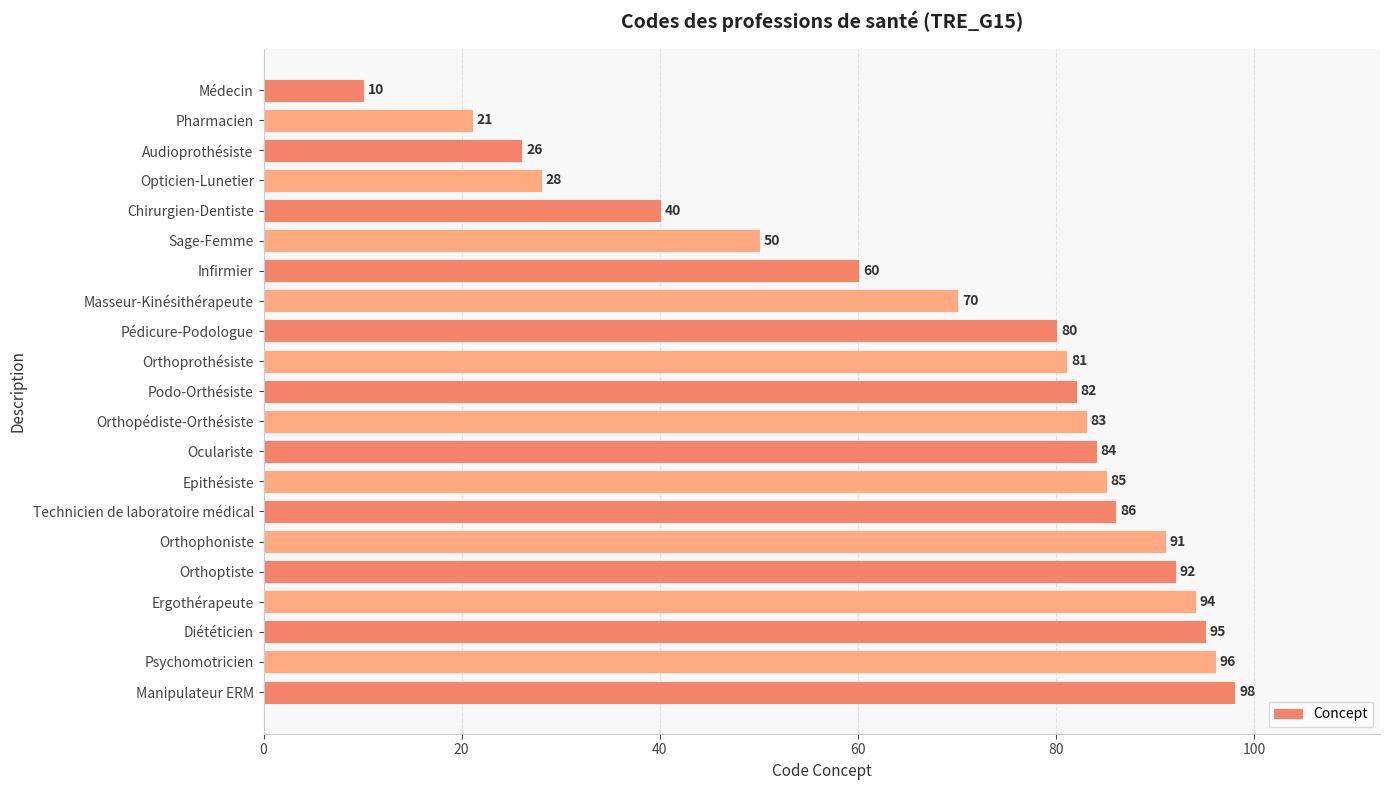

What is the change in value from Sage-Femme to Podo-Orthésiste?

+32